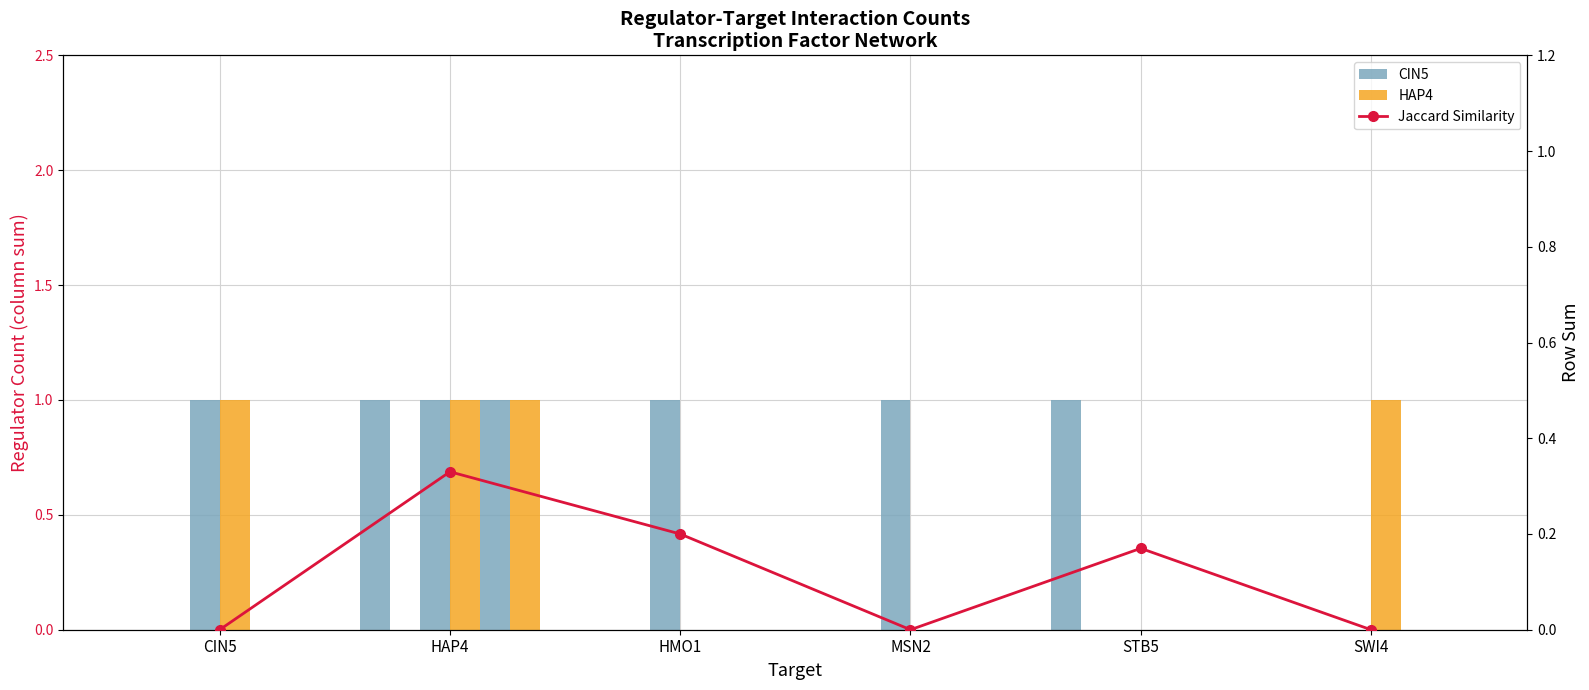

Does the chart contain stacked bars?

No